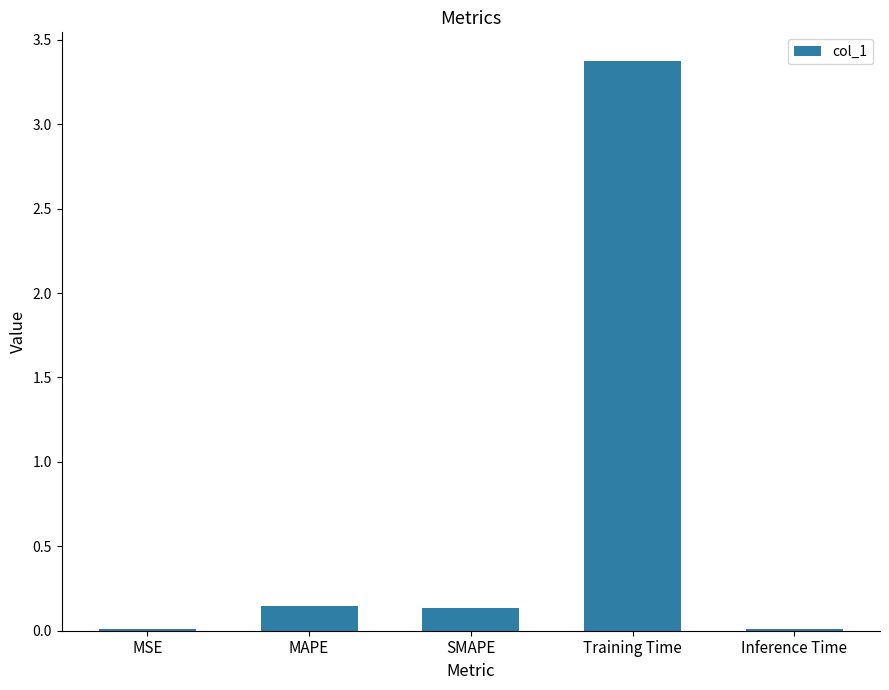

Which label corresponds to the largest value in the chart?

Training Time